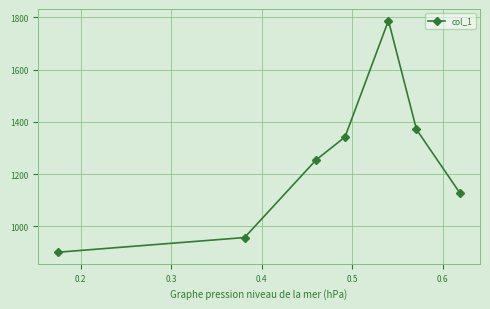

What is the greatest value displayed?

1788.0